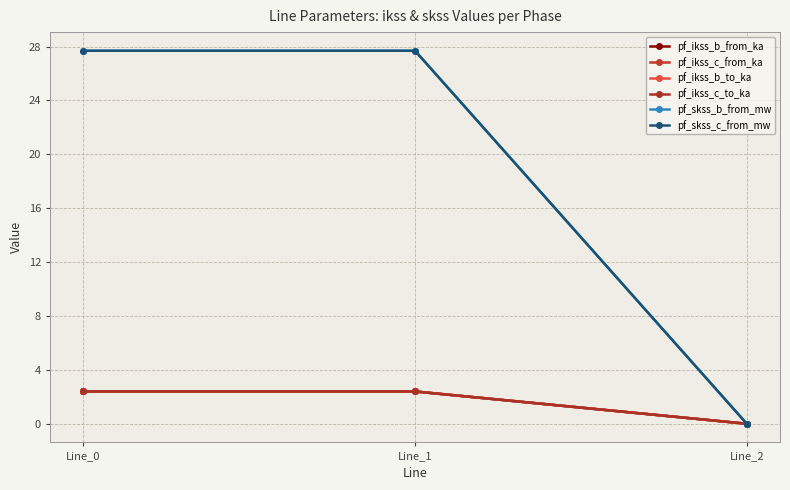

What is the total value across all series at Line_0?

65.0